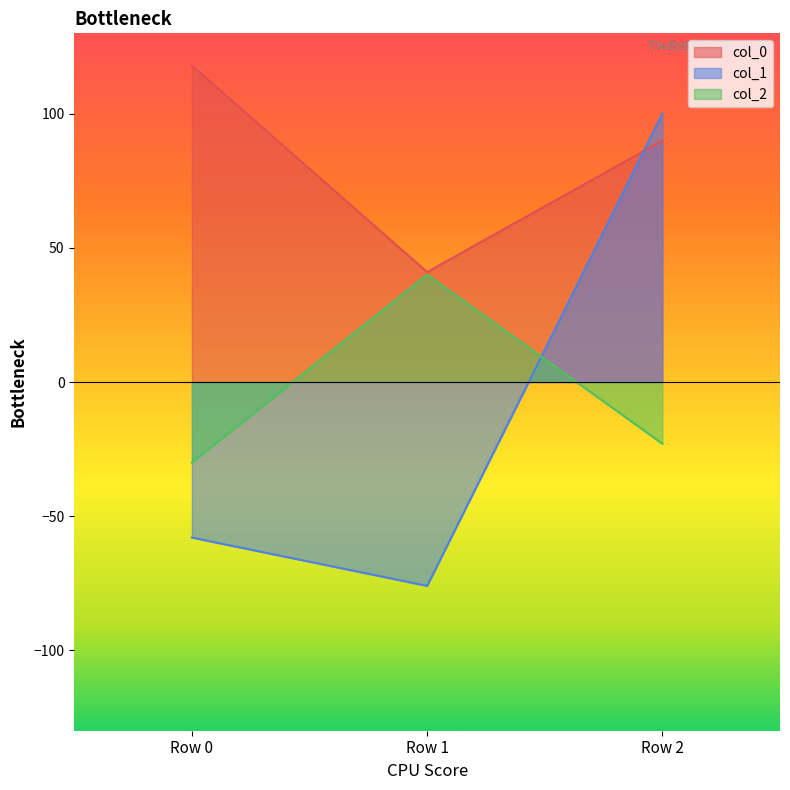

How many data points in col_0 are above 90?

1